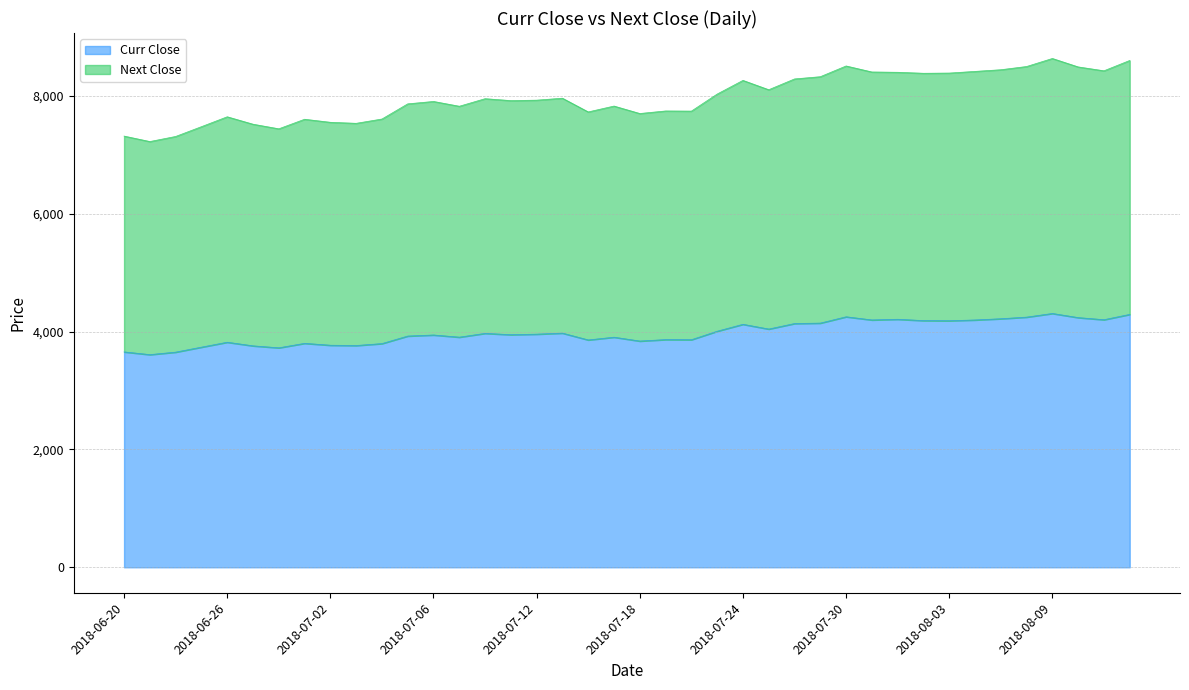

What is the maximum value shown in the chart?

8633.9